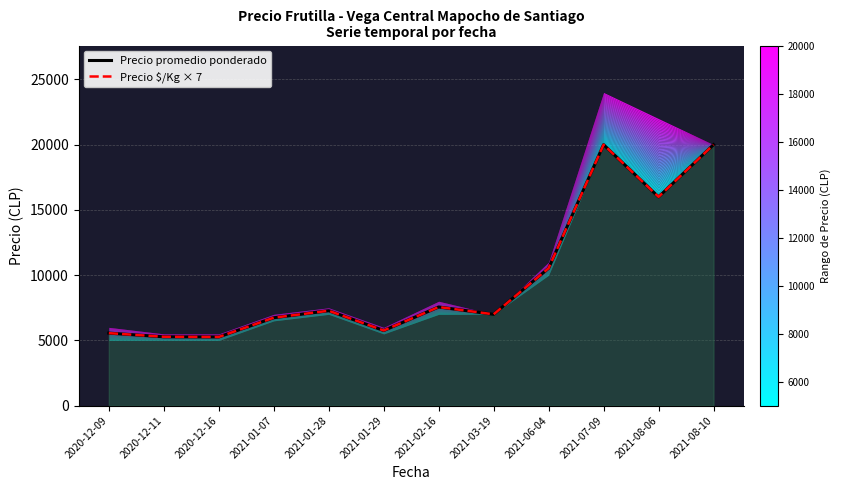

Which series has the widest spread of values?

Precio $/Kg × 7